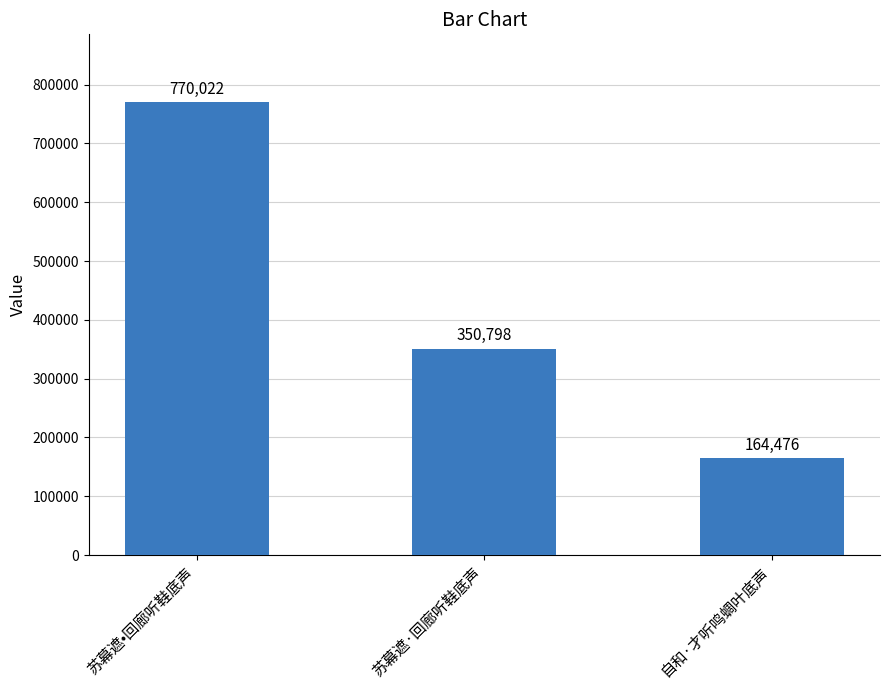

How many values are below 350798?

1